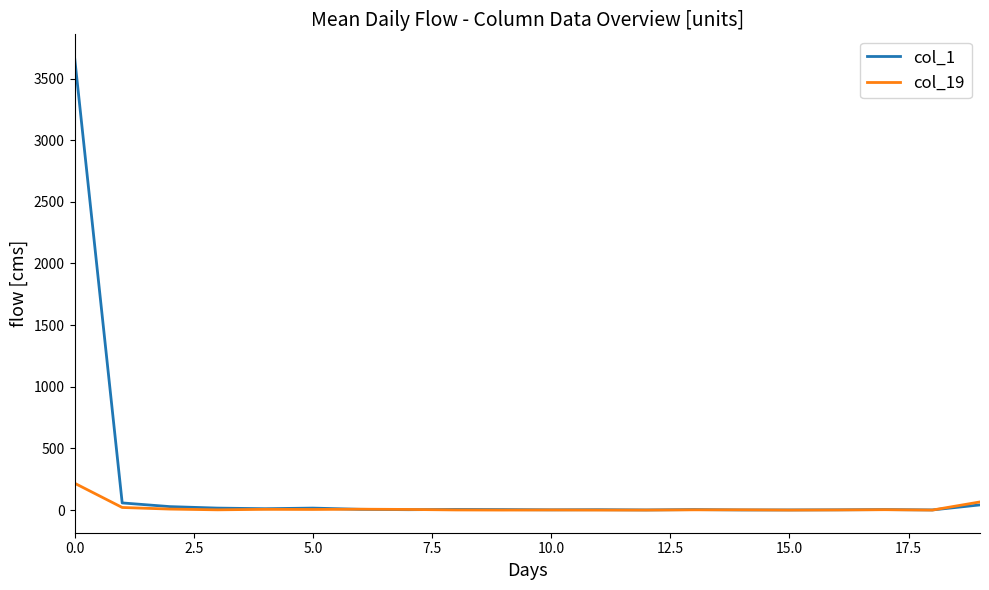

What is the maximum value shown in the chart?

3675